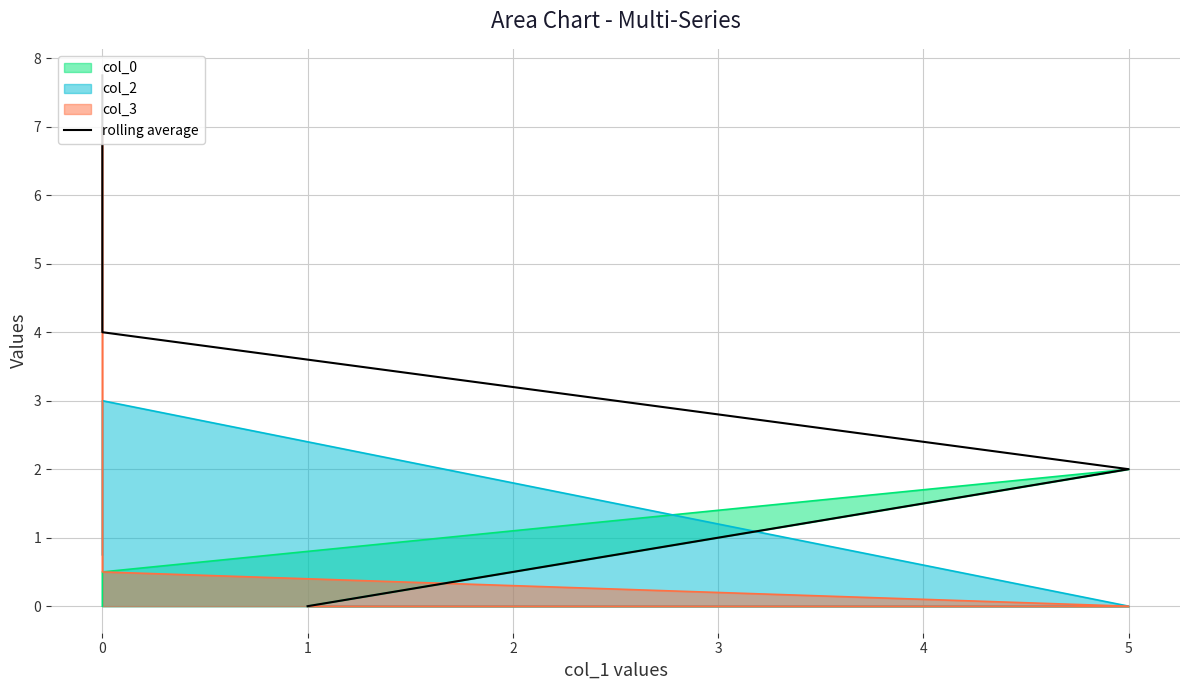

Is it true that the value at 1 is -4.7?

False